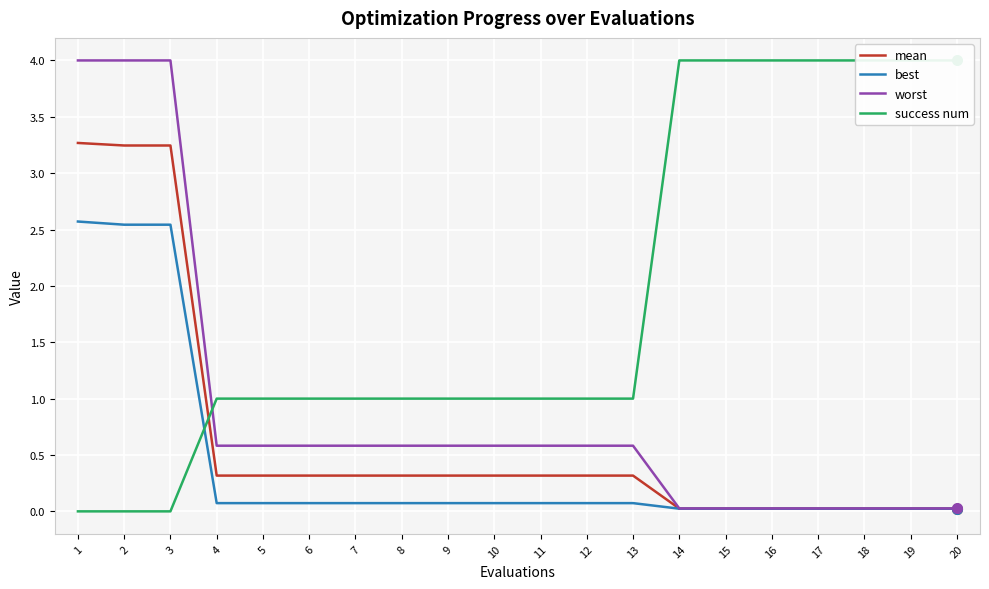

What is the sum of all success num values?

38.0